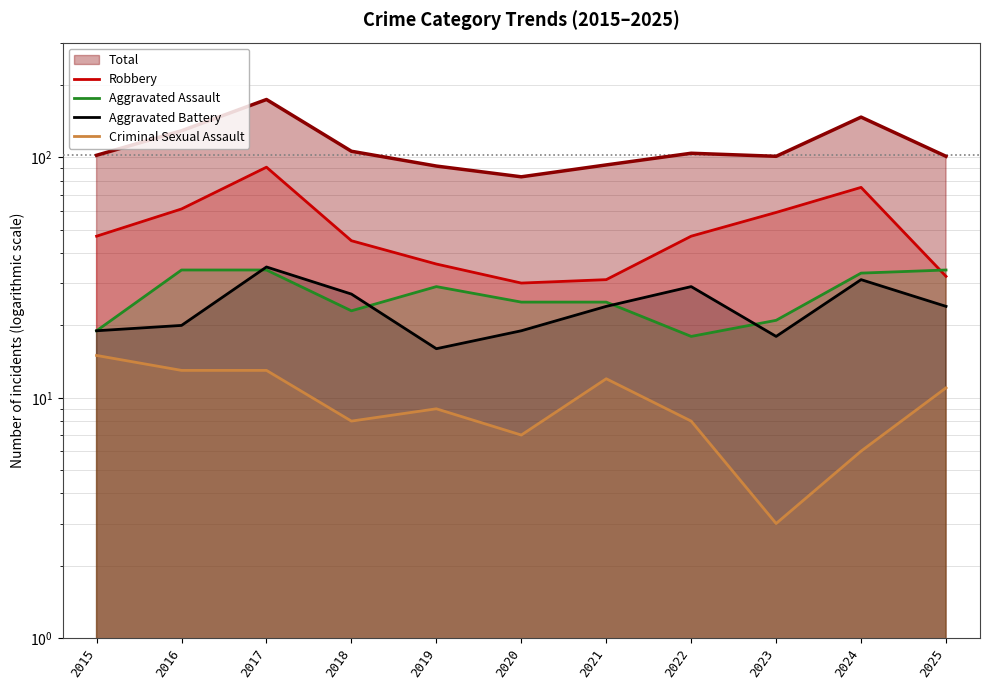

How many data points in Aggravated Assault are above 25?

5